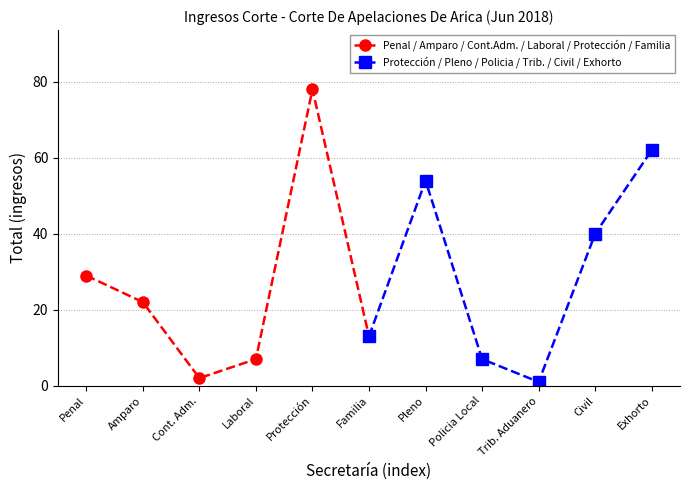

How many interior local peaks does the Protección / Pleno / Policia / Trib. / Civil / Exhorto series have?

1